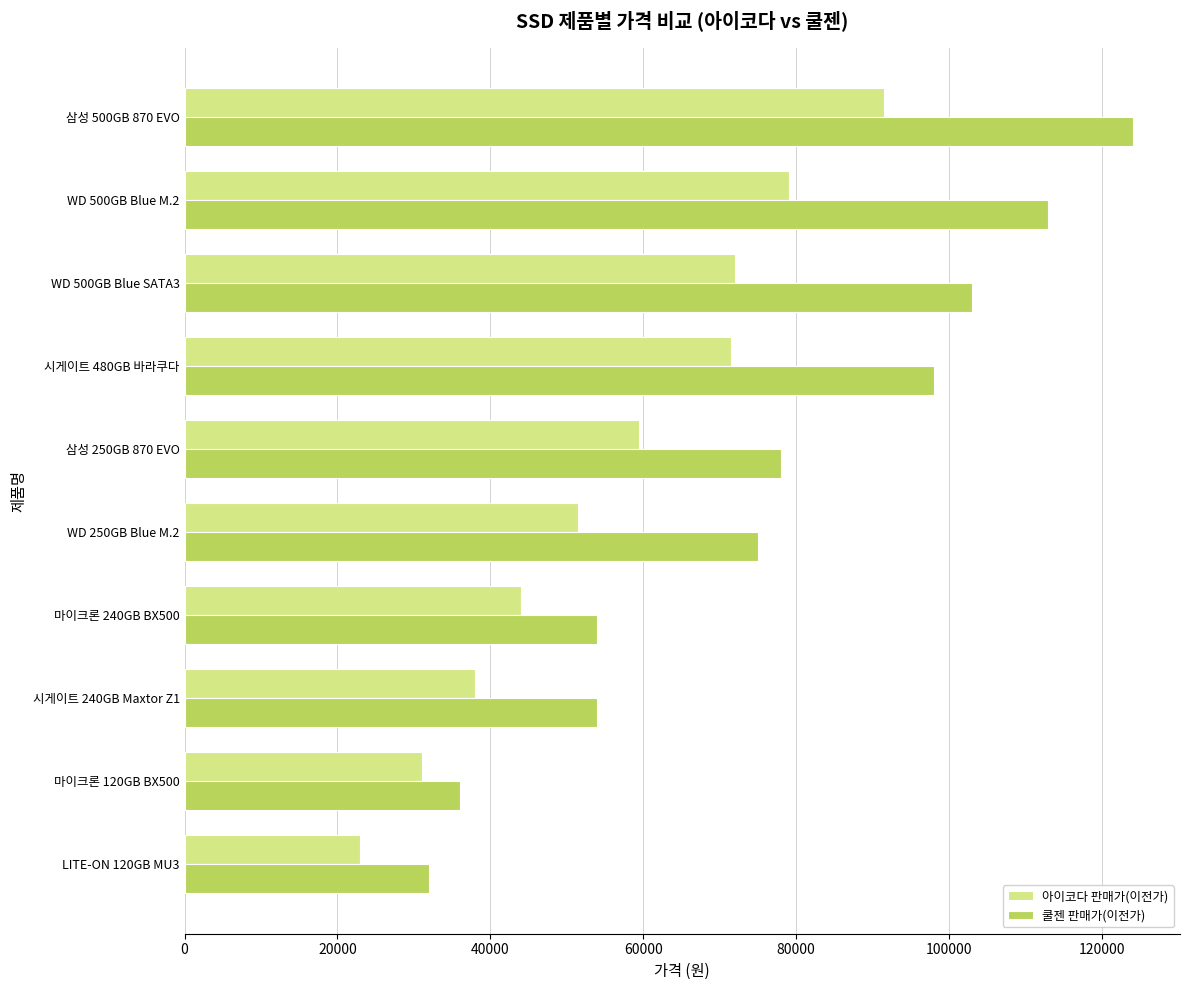

Which series has the widest spread of values?

쿨젠 판매가(이전가)